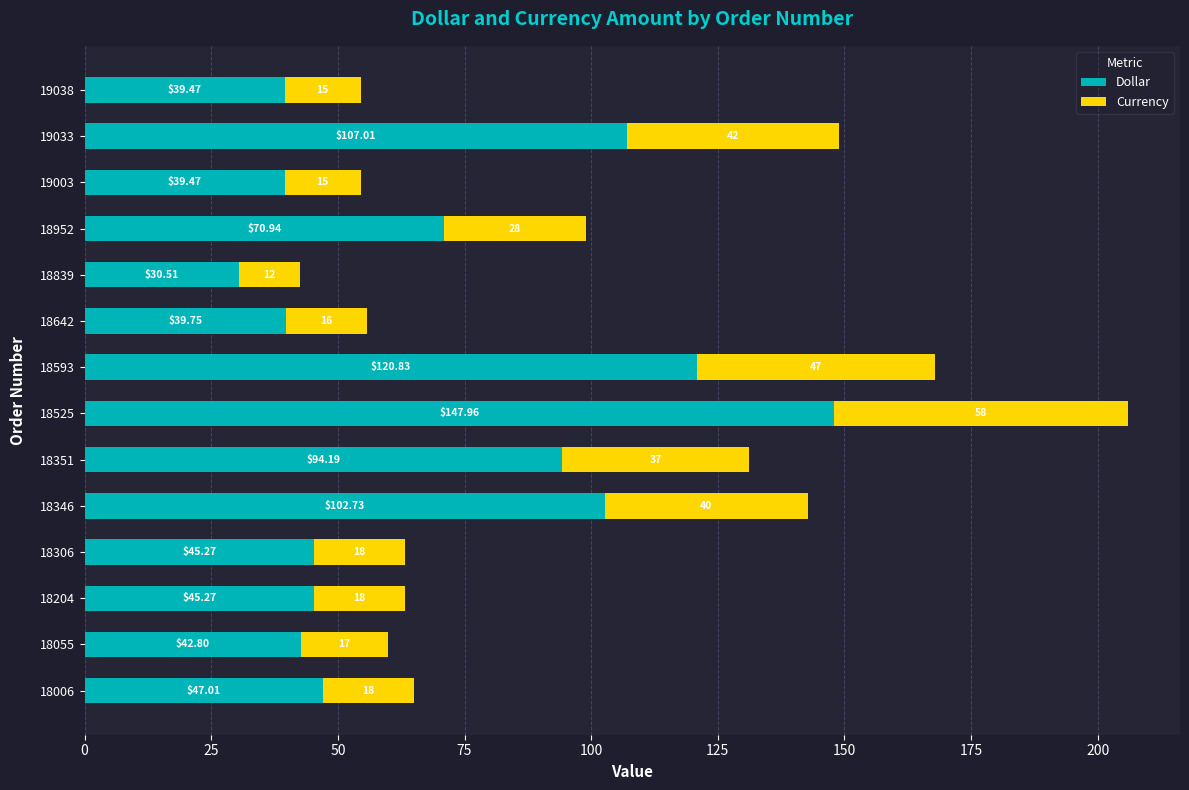

What is the average value of the Dollar series?

69.5